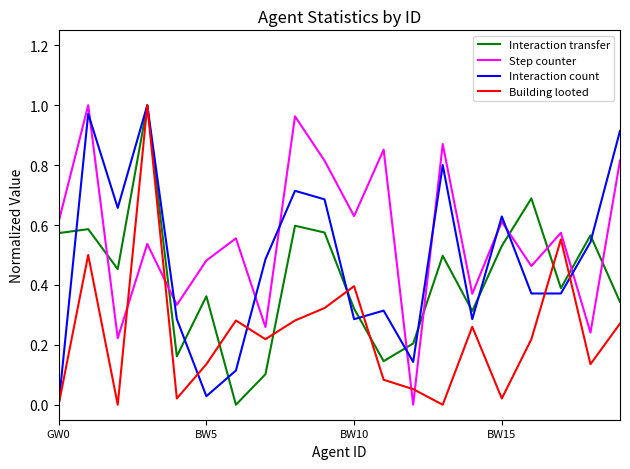

Which series has the largest total across all categories?

Step counter